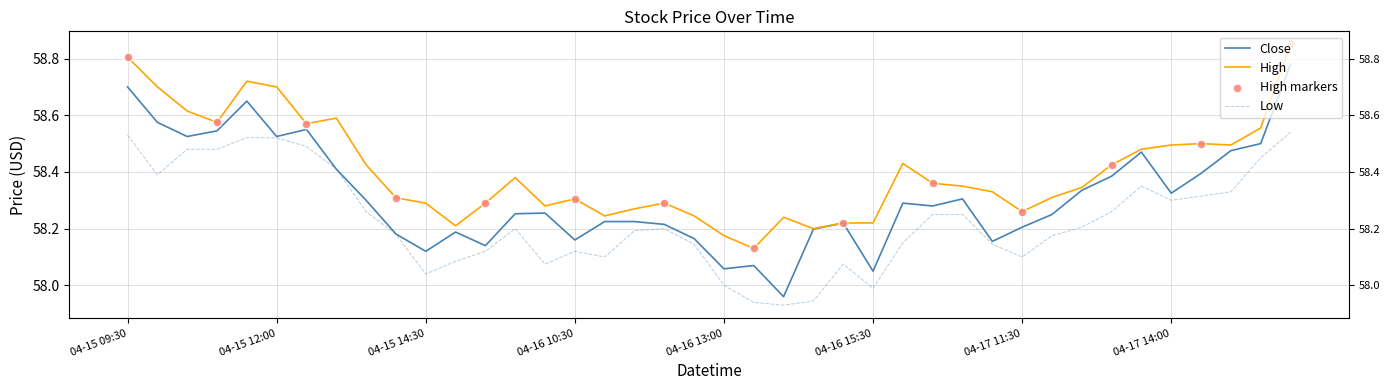

Which series has the largest total across all categories?

High